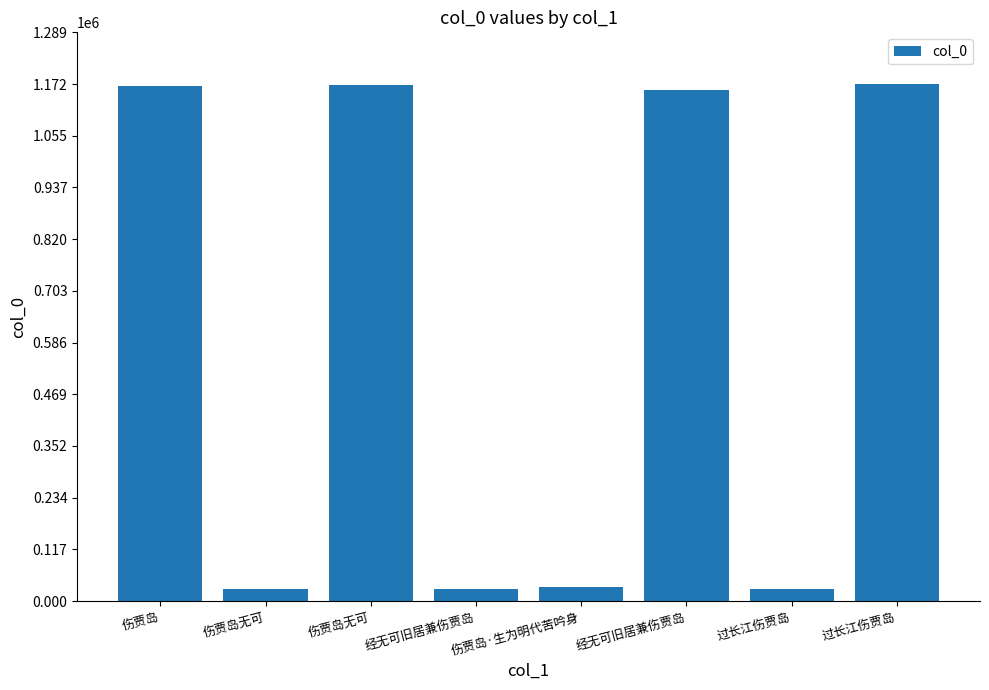

Count the number of data series in this chart.

1